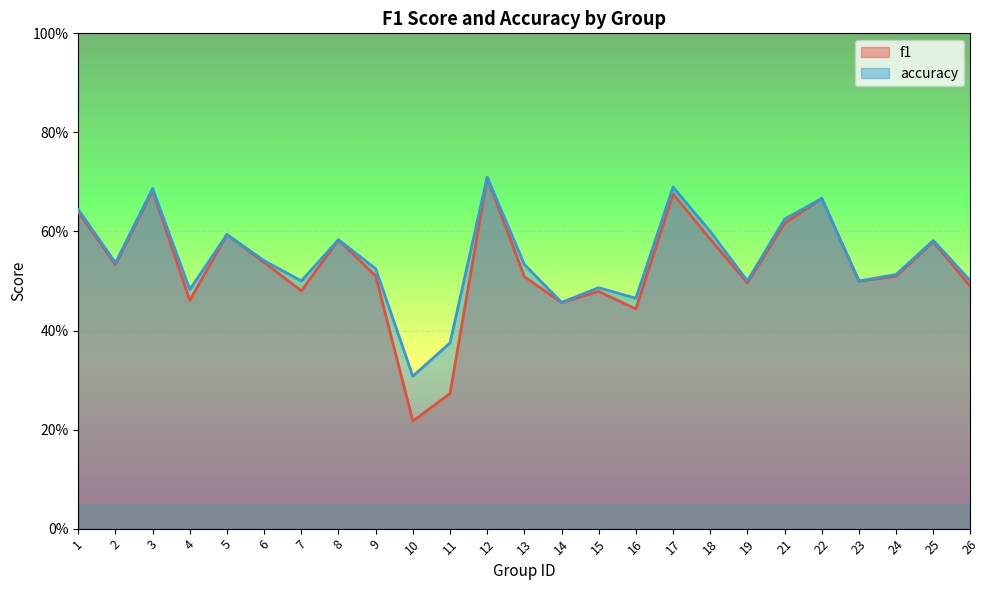

The accuracy series shows 0.3 at 2. True or false?

False